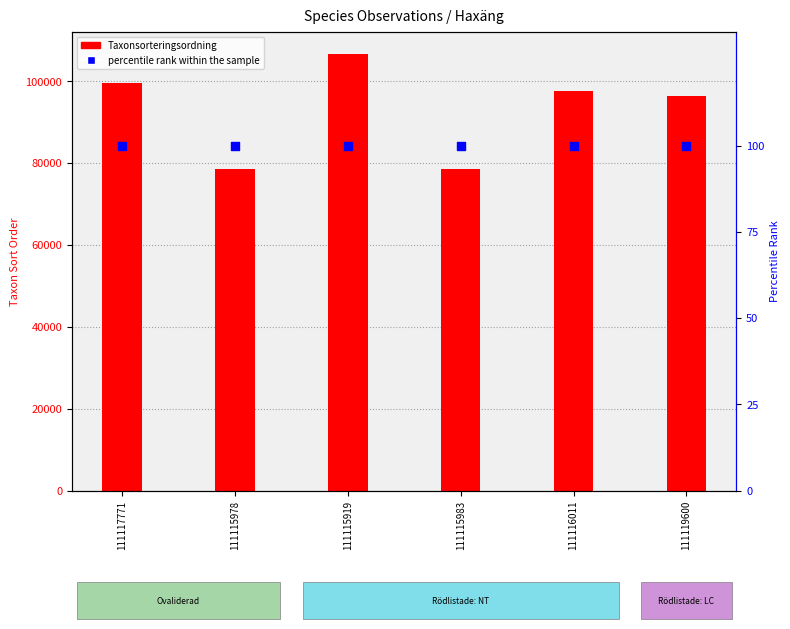

Which series reaches the maximum Y coordinate?

Taxonsorteringsordning